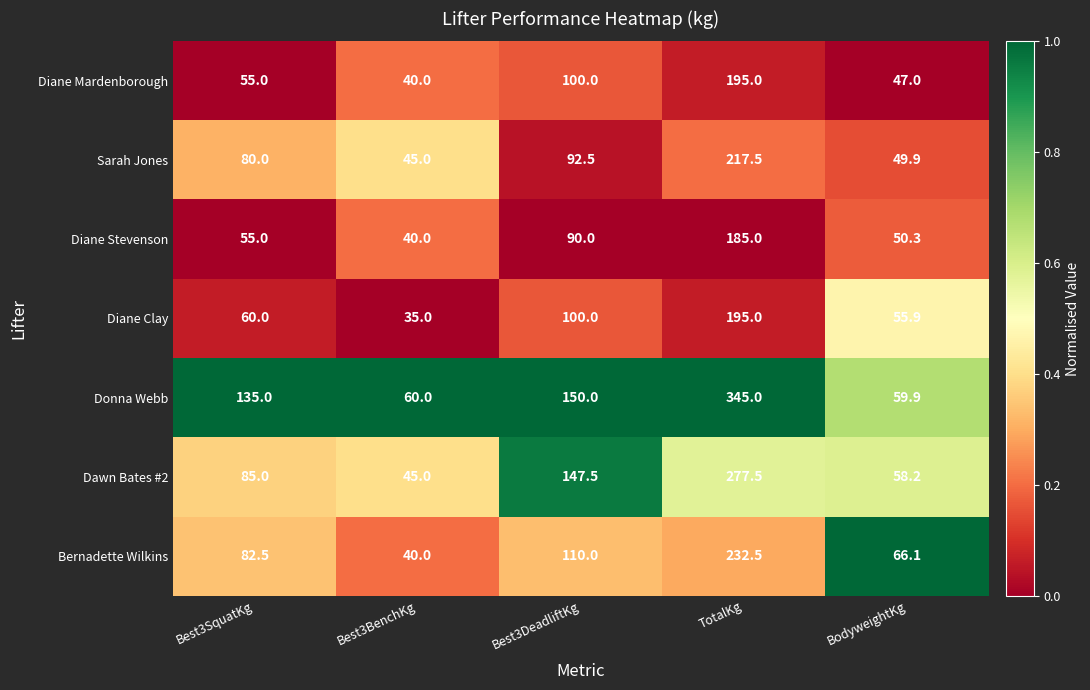

What is the difference between the maximum and minimum values in the Donna Webb series?

285.1